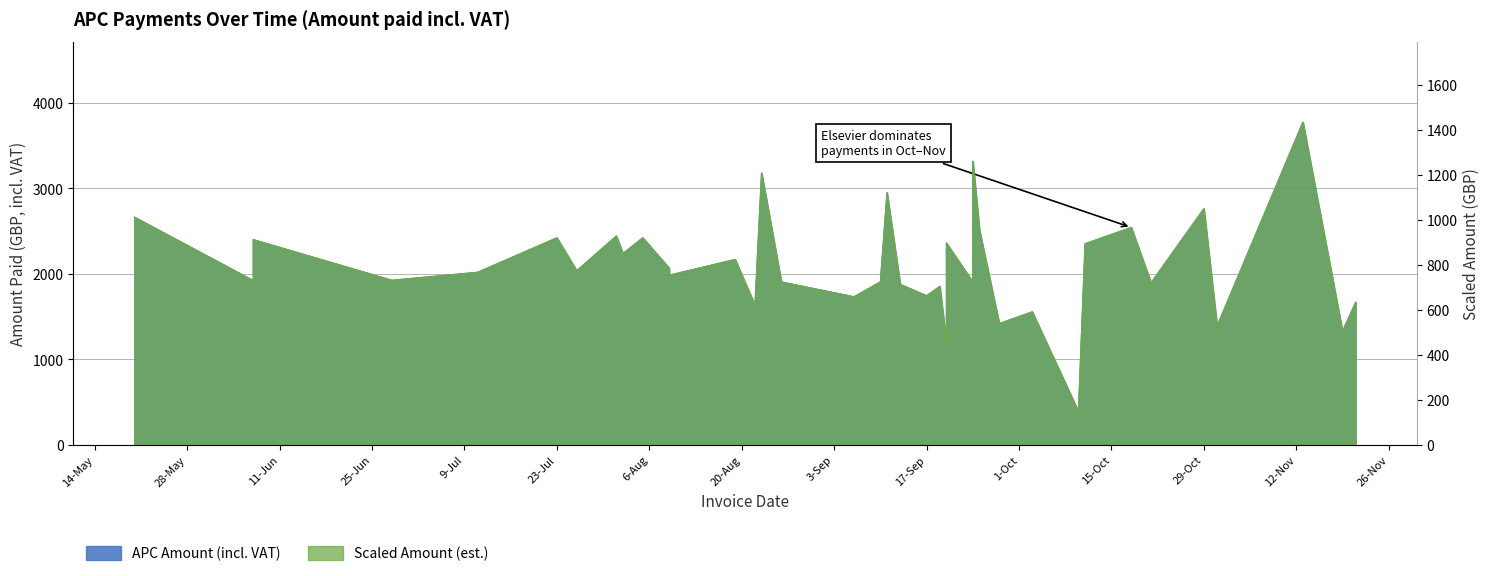

What is the label of the 25th point from the right?

2013-08-23